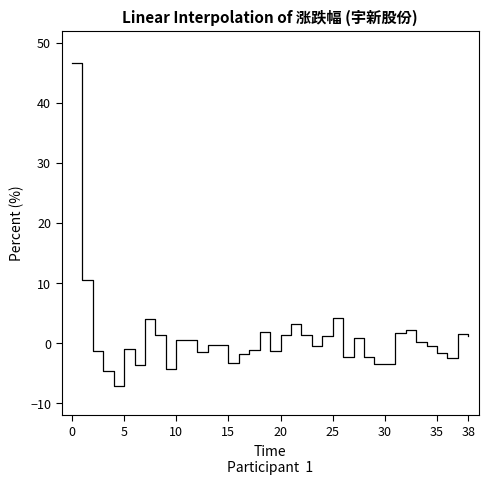

What is the difference between the maximum and minimum values?

53.8